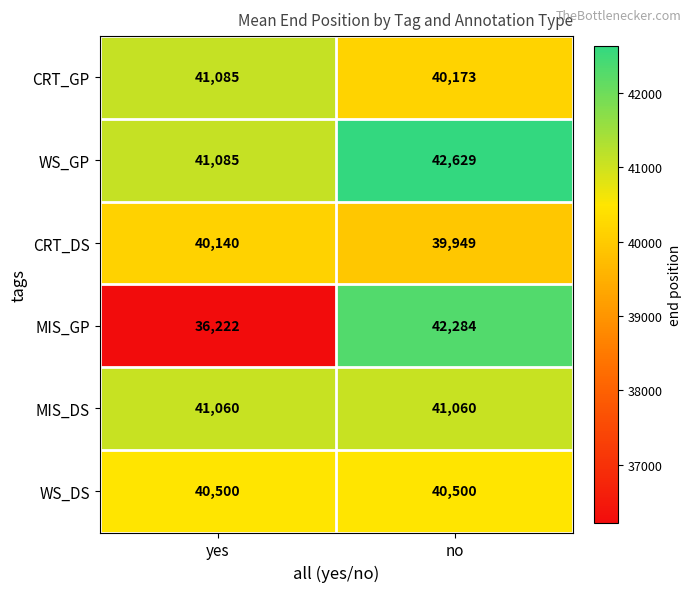

Is it true that CRT_DS equals 10153 at yes?

False